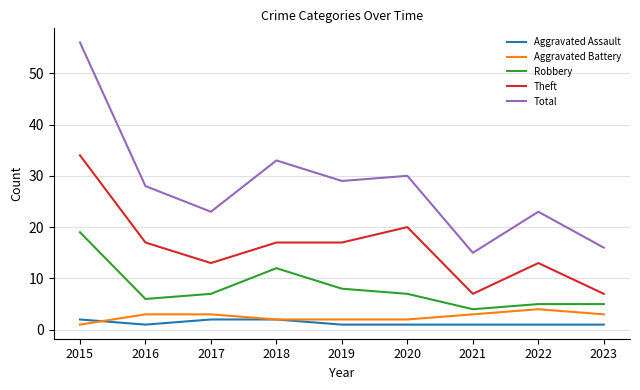

At which label is Total closest to 35?

2018